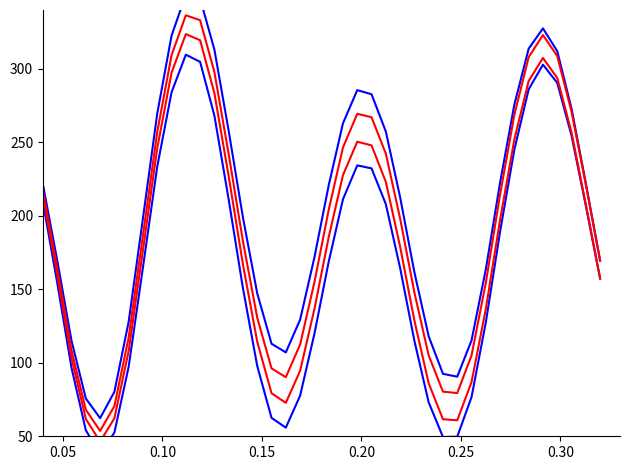

Reading right to left, what are all the values shown in this chart?

Water Level Blue 1: 169.4	222.1	273.0	312.0	327.5	313.7	275.7	222.7	163.5	115.2	90.6	92.5	118.0	161.6	212.7	257.4	282.7	285.5	262.9	220.6	171.6	129.3	107.1	112.9	147.2	198.8	257.7	313.1	347.7	350.4	322.5	269.6	198.4	128.0	80.2	62.3	75.7	114.9	169.6	221.1
Water Level Blue 2: 157.4	206.9	254.5	290.4	302.8	286.0	245.1	189.3	127.5	76.7	49.7	49.5	73.1	115.0	164.5	208.0	232.3	234.3	211.2	168.7	119.7	77.6	55.9	62.5	97.8	150.6	211.1	268.2	304.7	309.6	284.0	233.5	165.0	97.4	52.6	37.7	54.1	96.5	154.3	209.1
Water Level Red 1: 169.7	221.2	270.8	308.7	323.0	308.0	268.8	214.7	154.4	105.0	79.4	80.4	105.0	147.9	198.2	242.3	267.0	269.4	246.5	203.9	154.8	112.4	90.2	96.2	130.7	182.6	242.0	297.8	333.0	336.4	309.2	257.1	186.8	117.3	70.5	53.6	68.1	108.3	164.1	216.7
Water Level Red 2: 157.1	207.8	256.7	293.8	307.4	291.7	252.0	197.3	136.6	86.8	60.9	61.6	86.0	128.7	179.0	223.1	247.9	250.4	227.7	185.4	136.5	94.5	72.8	79.3	114.3	166.8	226.9	283.4	319.4	323.6	297.3	246.0	176.6	108.1	62.3	46.4	61.8	103.1	159.8	213.5